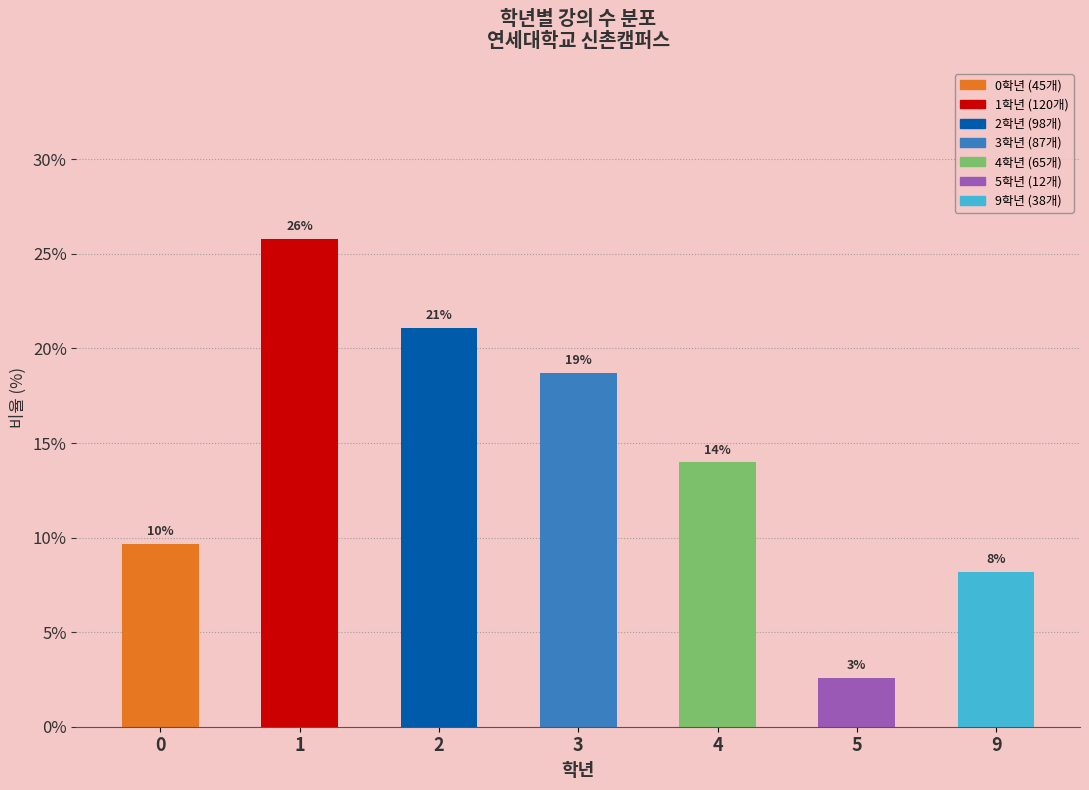

What is the maximum value shown in the chart?

25.8